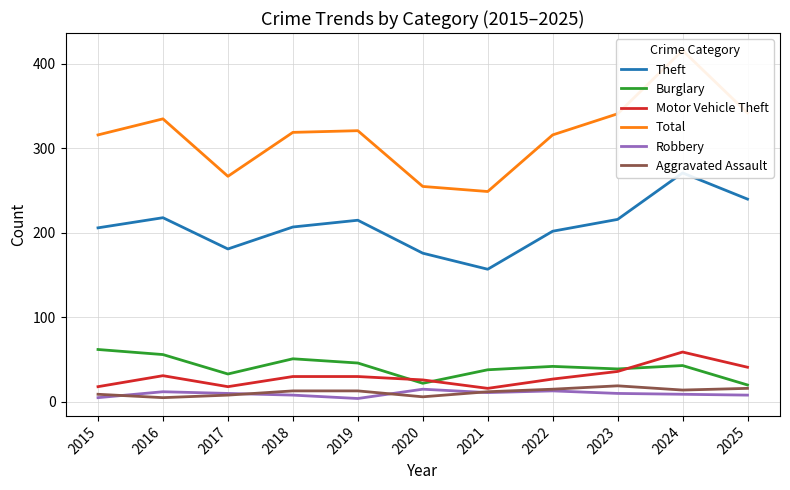

The value of Robbery at 2025 is 8. True or false?

True